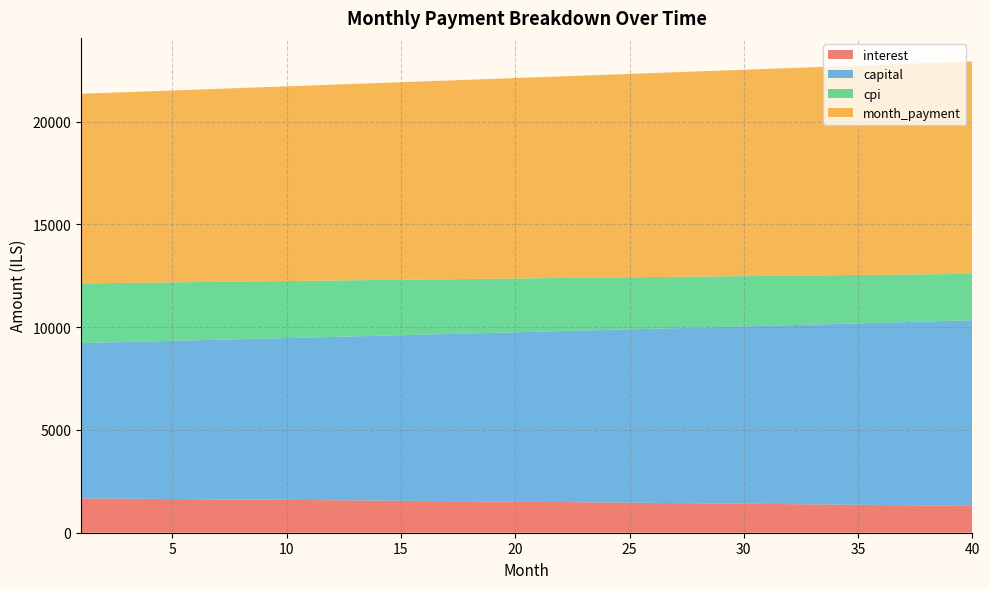

Reading right to left, what are all the values shown in this chart?

interest: 1304.5	1315.7	1326.8	1337.8	1348.7	1359.5	1370.2	1380.8	1391.3	1401.7	1412.0	1422.2	1432.3	1442.3	1452.3	1462.1	1471.8	1481.5	1491.0	1500.5	1509.9	1519.2	1528.4	1537.5	1546.5	1555.4	1564.3	1573.0	1581.7	1590.3	1598.8	1607.2	1615.5	1623.8	1631.9	1640.0	1648.0	1655.9	1663.8	1671.5
capital: 9033.7	8992.4	8951.3	8910.5	8869.8	8829.2	8788.9	8748.8	8708.8	8669.0	8629.5	8590.0	8550.8	8511.8	8472.9	8434.2	8395.7	8357.3	8319.1	8281.2	8243.3	8205.7	8168.2	8130.9	8093.8	8056.8	8020.0	7983.4	7946.9	7910.6	7874.5	7838.5	7802.7	7767.1	7731.6	7696.3	7661.1	7626.2	7591.3	7556.6
cpi: 2256.6	2276.3	2295.8	2315.2	2334.4	2353.4	2372.2	2390.9	2409.4	2427.7	2445.8	2463.8	2481.6	2499.3	2516.8	2534.1	2551.2	2568.2	2585.1	2601.8	2618.3	2634.6	2650.8	2666.9	2682.8	2698.5	2714.1	2729.5	2744.8	2759.9	2774.9	2789.7	2804.4	2818.9	2833.3	2847.6	2861.7	2875.6	2889.5	2903.1
month_payment: 10338.2	10308.1	10278.2	10248.3	10218.5	10188.8	10159.1	10129.6	10100.1	10070.8	10041.5	10012.3	9983.1	9954.1	9925.2	9896.3	9867.5	9838.8	9810.2	9781.7	9753.2	9724.9	9696.6	9668.4	9640.3	9612.2	9584.3	9556.4	9528.6	9500.9	9473.3	9445.7	9418.2	9390.9	9363.5	9336.3	9309.2	9282.1	9255.1	9228.2